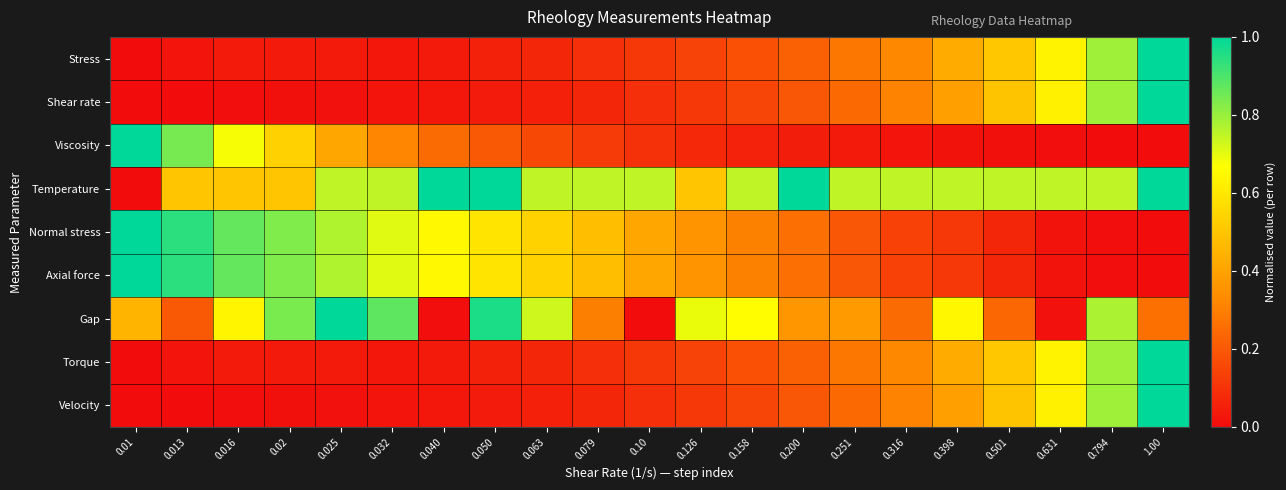

Reading left to right, transcribe all the data shown in this chart.

Stress: 0.01=0.0	0.013=0.0	0.016=0.0	0.02=0.0	0.025=0.0	0.032=0.0	0.040=0.0	0.050=0.1	0.063=0.1	0.079=0.1	0.10=0.1	0.126=0.1	0.158=0.2	0.200=0.2	0.251=0.3	0.316=0.3	0.398=0.4	0.501=0.5	0.631=0.6	0.794=0.8	1.00=1.0
Shear rate: 0.01=0.0	0.013=0.0	0.016=0.0	0.02=0.0	0.025=0.0	0.032=0.0	0.040=0.0	0.050=0.0	0.063=0.1	0.079=0.1	0.10=0.1	0.126=0.1	0.158=0.1	0.200=0.2	0.251=0.2	0.316=0.3	0.398=0.4	0.501=0.5	0.631=0.6	0.794=0.8	1.00=1.0
Viscosity: 0.01=1.0	0.013=0.8	0.016=0.7	0.02=0.5	0.025=0.4	0.032=0.3	0.040=0.2	0.050=0.2	0.063=0.2	0.079=0.1	0.10=0.1	0.126=0.1	0.158=0.1	0.200=0.0	0.251=0.0	0.316=0.0	0.398=0.0	0.501=0.0	0.631=0.0	0.794=0.0	1.00=0.0
Temperature: 0.01=0.0	0.013=0.5	0.016=0.5	0.02=0.5	0.025=0.7	0.032=0.7	0.040=1.0	0.050=1.0	0.063=0.7	0.079=0.7	0.10=0.7	0.126=0.5	0.158=0.7	0.200=1.0	0.251=0.7	0.316=0.7	0.398=0.7	0.501=0.7	0.631=0.7	0.794=0.7	1.00=1.0
Normal stress: 0.01=1.0	0.013=0.9	0.016=0.9	0.02=0.8	0.025=0.8	0.032=0.7	0.040=0.6	0.050=0.6	0.063=0.5	0.079=0.5	0.10=0.4	0.126=0.4	0.158=0.3	0.200=0.3	0.251=0.2	0.316=0.1	0.398=0.1	0.501=0.1	0.631=0.0	0.794=0.0	1.00=0.0
Axial force: 0.01=1.0	0.013=0.9	0.016=0.9	0.02=0.8	0.025=0.8	0.032=0.7	0.040=0.6	0.050=0.6	0.063=0.5	0.079=0.5	0.10=0.4	0.126=0.4	0.158=0.3	0.200=0.3	0.251=0.2	0.316=0.1	0.398=0.1	0.501=0.1	0.631=0.0	0.794=0.0	1.00=0.0
Gap: 0.01=0.5	0.013=0.2	0.016=0.6	0.02=0.8	0.025=1.0	0.032=0.9	0.040=0.0	0.050=1.0	0.063=0.7	0.079=0.3	0.10=0.0	0.126=0.7	0.158=0.7	0.200=0.4	0.251=0.4	0.316=0.2	0.398=0.6	0.501=0.2	0.631=0.0	0.794=0.8	1.00=0.3
Torque: 0.01=0.0	0.013=0.0	0.016=0.0	0.02=0.0	0.025=0.0	0.032=0.0	0.040=0.0	0.050=0.1	0.063=0.1	0.079=0.1	0.10=0.1	0.126=0.1	0.158=0.2	0.200=0.2	0.251=0.3	0.316=0.3	0.398=0.4	0.501=0.5	0.631=0.6	0.794=0.8	1.00=1.0
Velocity: 0.01=0.0	0.013=0.0	0.016=0.0	0.02=0.0	0.025=0.0	0.032=0.0	0.040=0.0	0.050=0.0	0.063=0.1	0.079=0.1	0.10=0.1	0.126=0.1	0.158=0.1	0.200=0.2	0.251=0.2	0.316=0.3	0.398=0.4	0.501=0.5	0.631=0.6	0.794=0.8	1.00=1.0